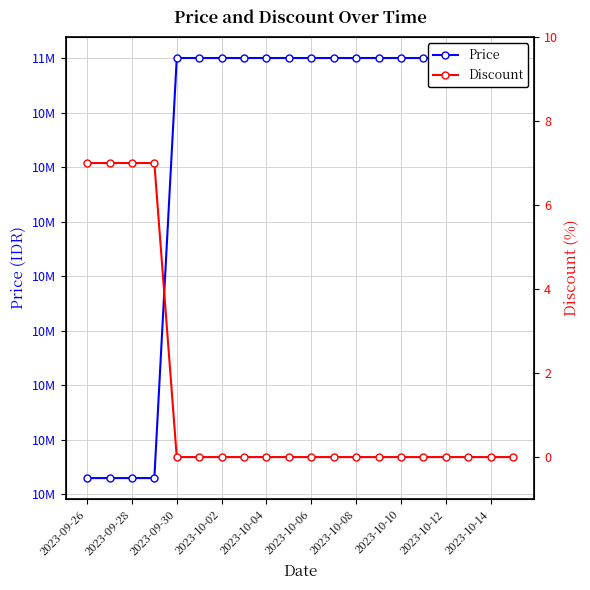

What is the approximate value of Price at 15?

11000000